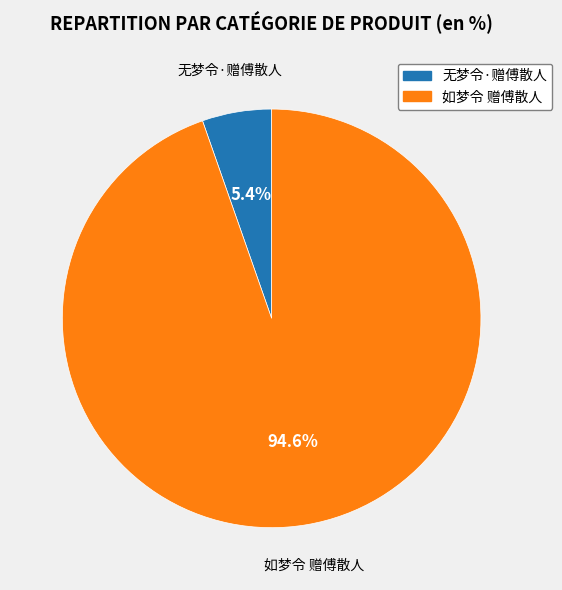

To the nearest percent, what portion does 无梦令·赠傅散人 represent?

5%